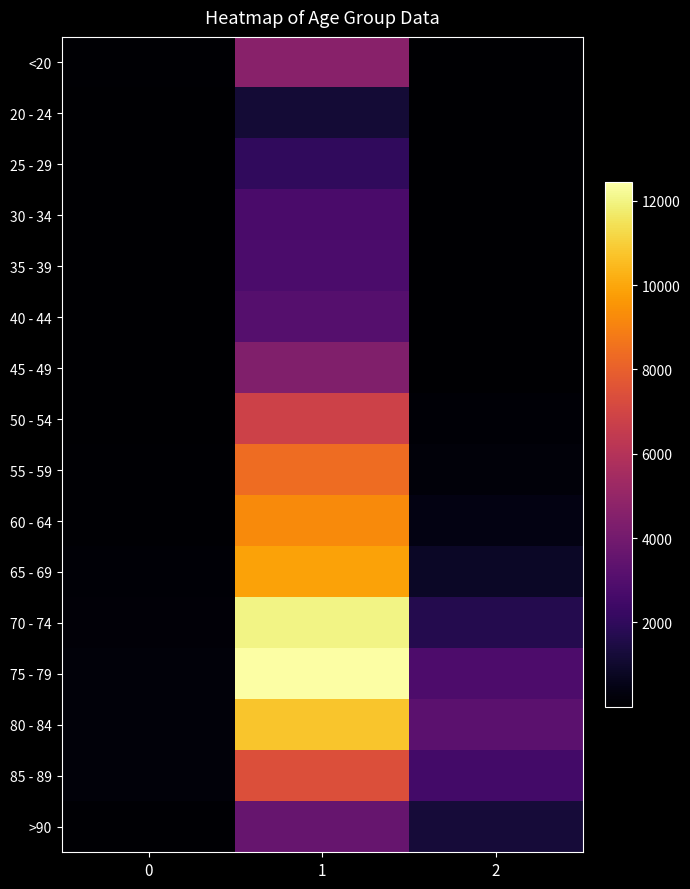

Rank the series by their maximum value, from highest to lowest.

75 - 79, 70 - 74, 80 - 84, 65 - 69, 60 - 64, 55 - 59, 85 - 89, 50 - 54, <20, 45 - 49, >90, 40 - 44, 35 - 39, 30 - 34, 25 - 29, 20 - 24